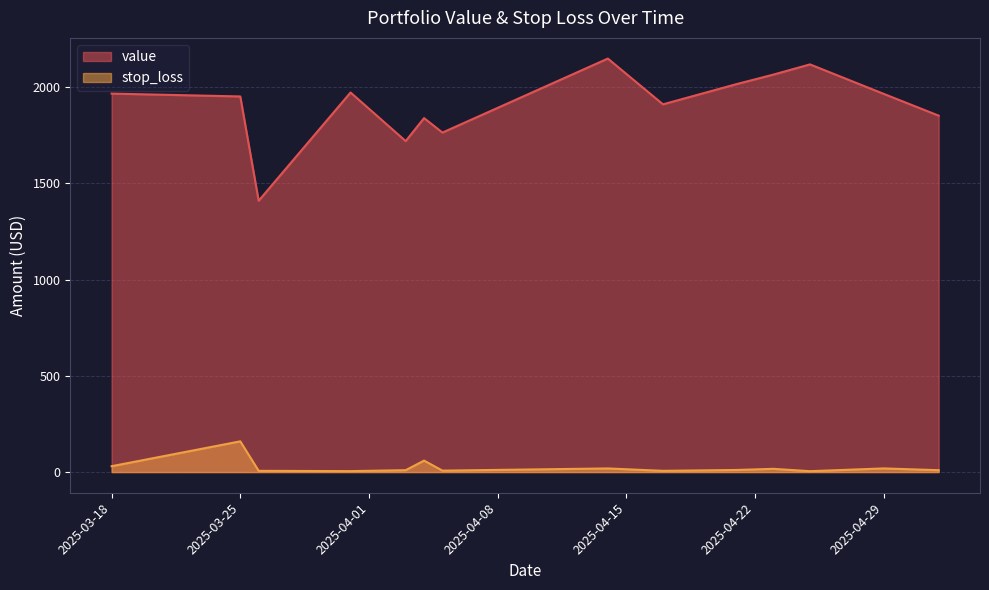

What is the difference between the maximum and minimum values in the stop_loss series?

155.1